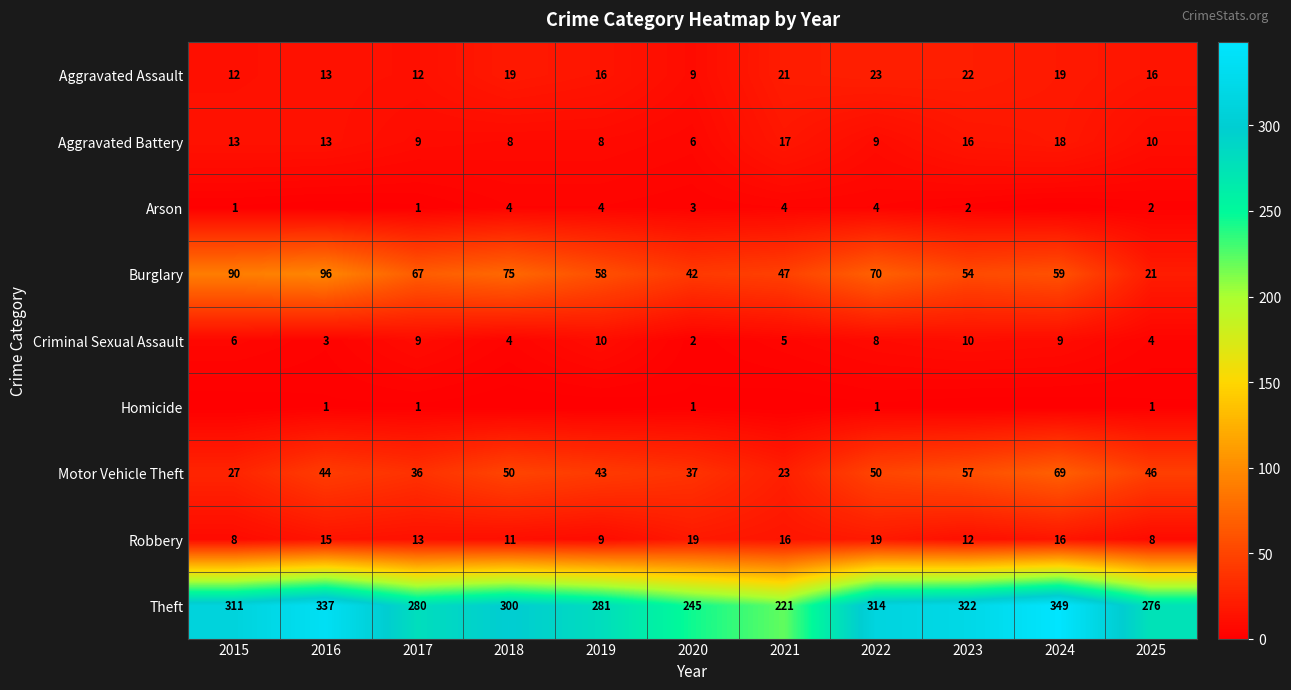

What is the difference between the highest and lowest values at 2025?

275